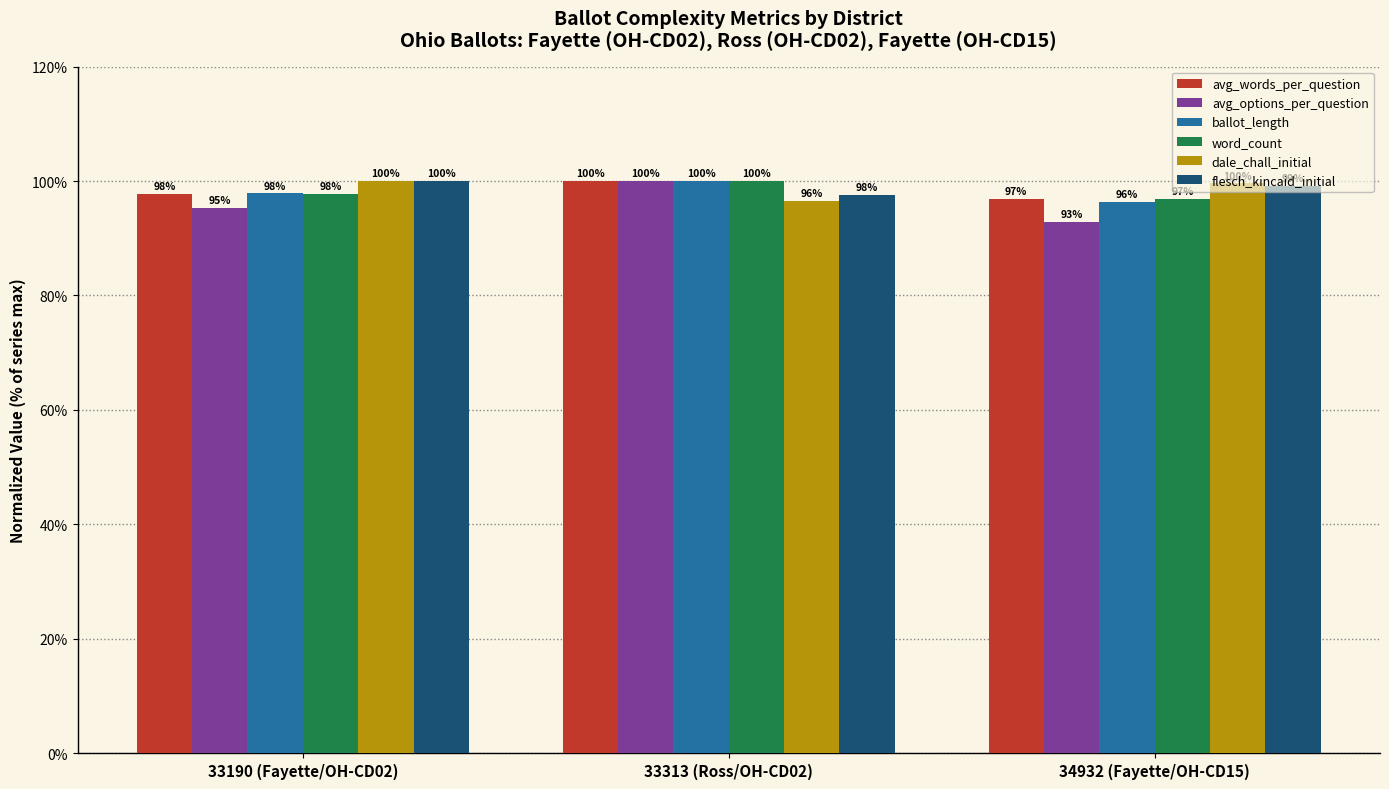

Which category has the lowest value across all series?

34932 (Fayette/OH-CD15)